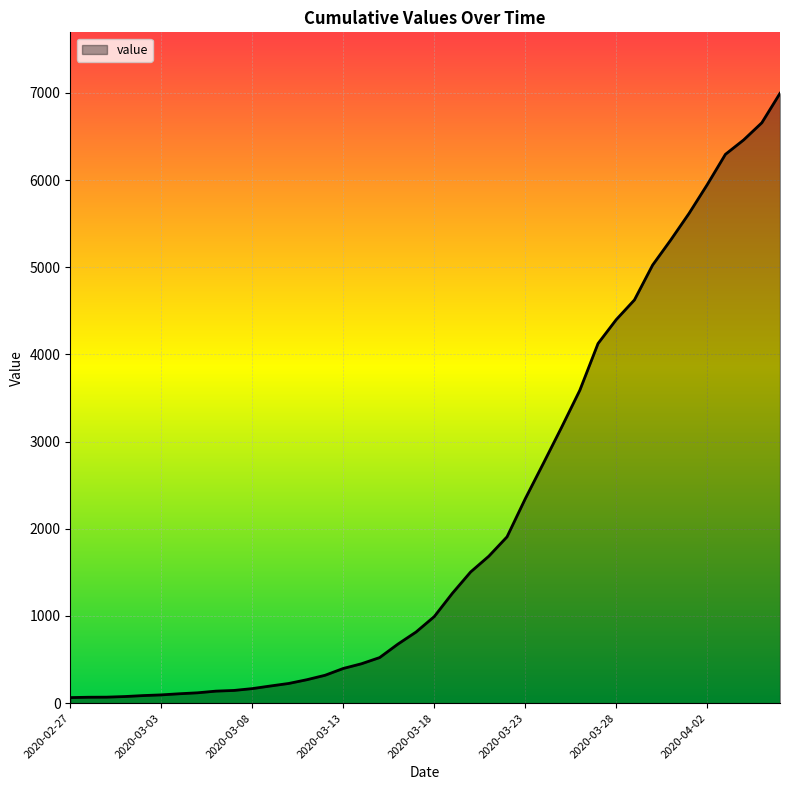

What is the difference between the maximum and minimum values?

6931